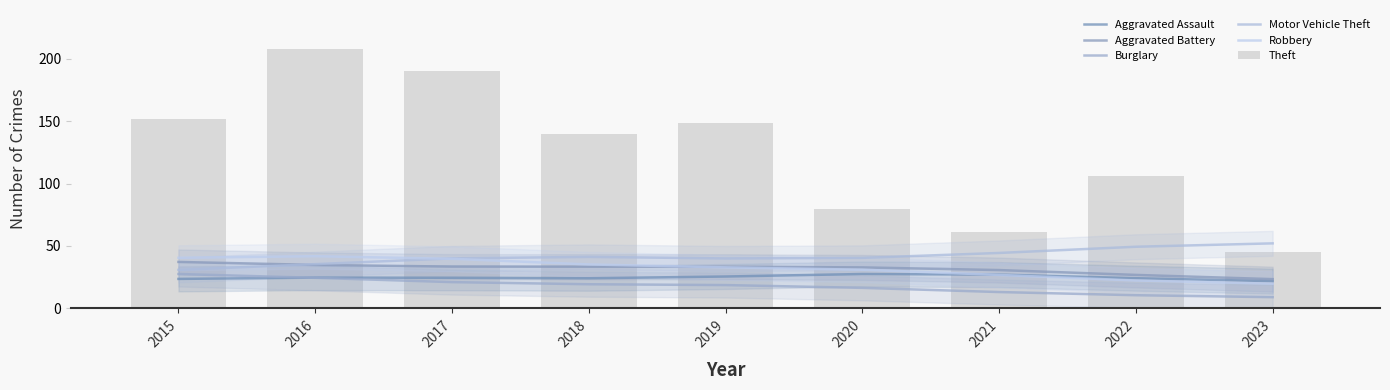

What is the value of the Burglary bar at the 5th from the left?

18.7